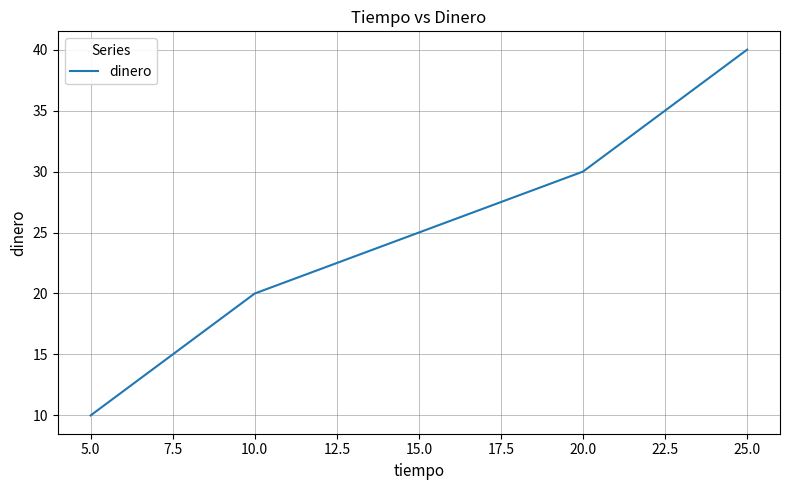

True or false: there are more than 2 points higher than both neighbors.

False